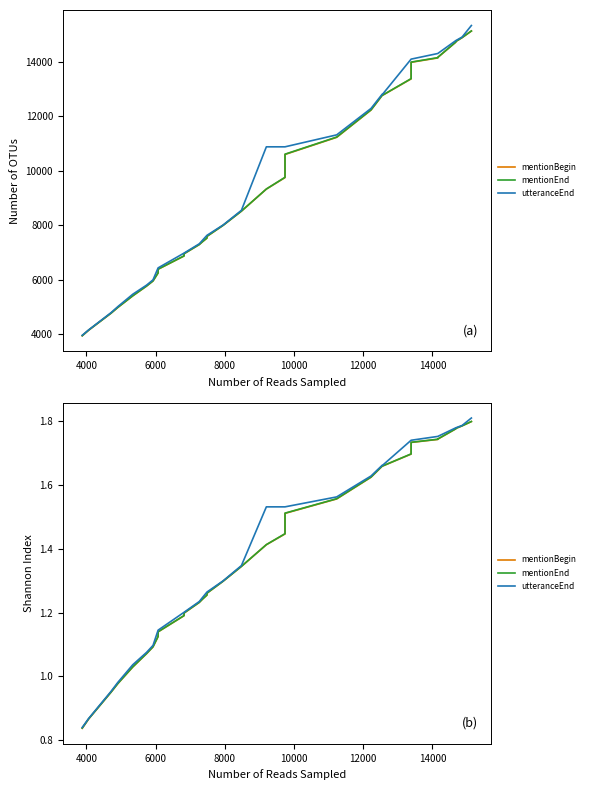

What is the difference between the maximum and minimum values in the mentionBegin series?

1.0